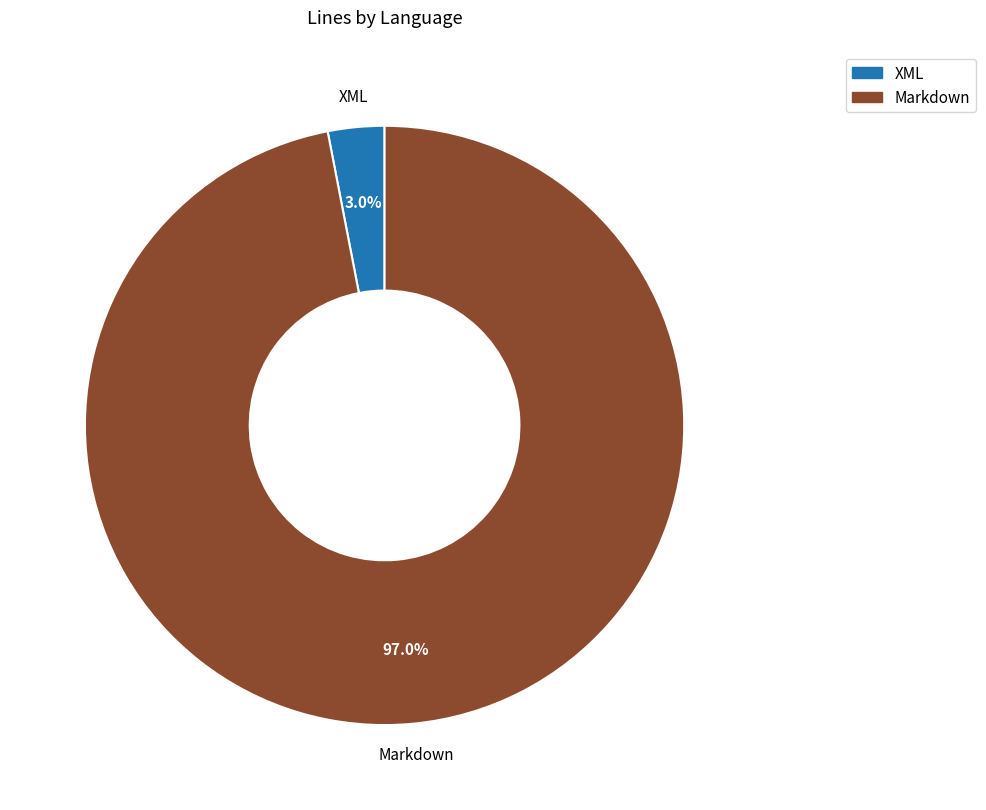

To the nearest percent, what portion does XML represent?

3%